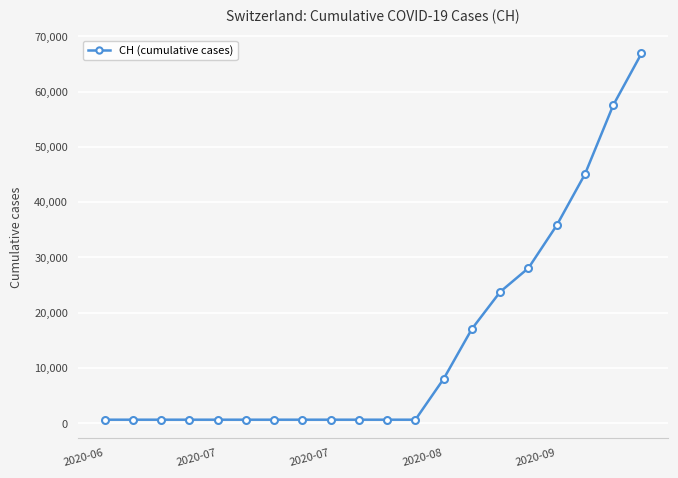

What is the minimum value shown in the chart?

631